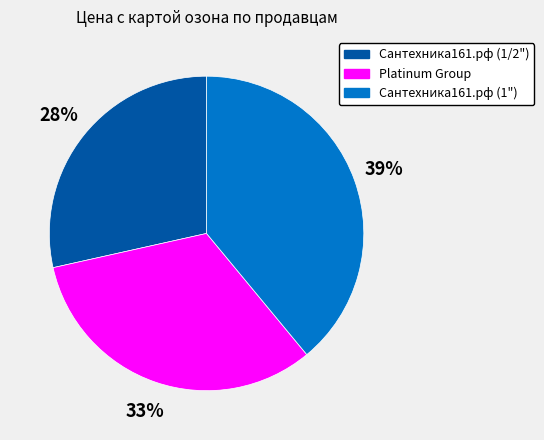

Which category has the biggest portion of the pie?

Сантехника161.рф (1")